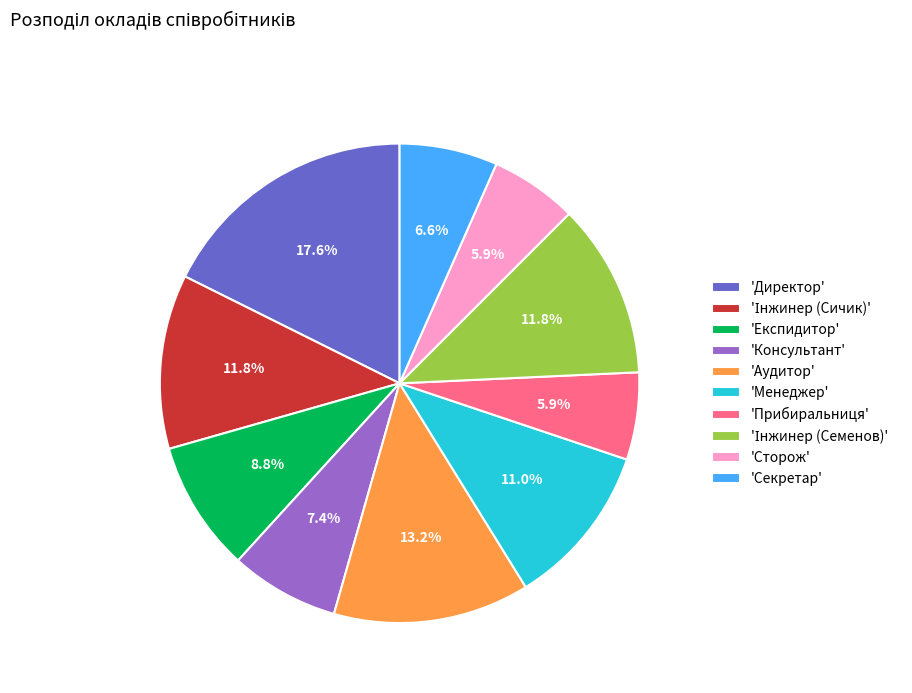

Which has a higher value, 'Аудитор' or 'Консультант'?

'Аудитор'